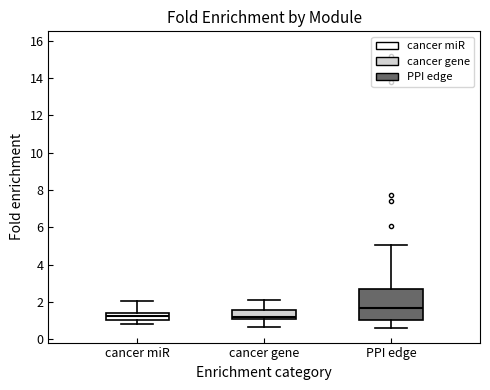

Reading left to right, read every box against the y-axis: the position of its median line, the range the box covers, and the ends of its whiskers. The values are not printed on the chart, so give them approximately, as read against the axis.

cancer miR: median 1.2, box 1.0 to 1.4, whiskers 0.8 to 2.0
cancer gene: median 1.2, box 1.0 to 1.6, whiskers 0.6 to 2.2
PPI edge: median 1.6, box 1.0 to 2.6, whiskers 0.6 to 5.0